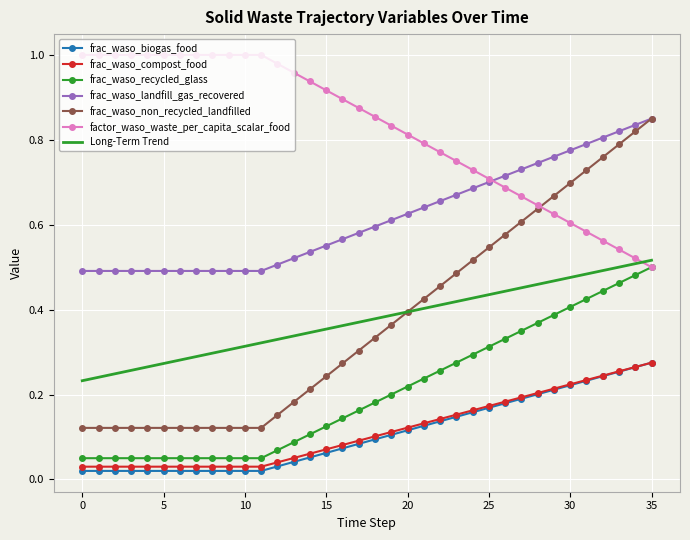

What is the value of the frac_waso_landfill_gas_recovered point at the 14th from the left?

0.1